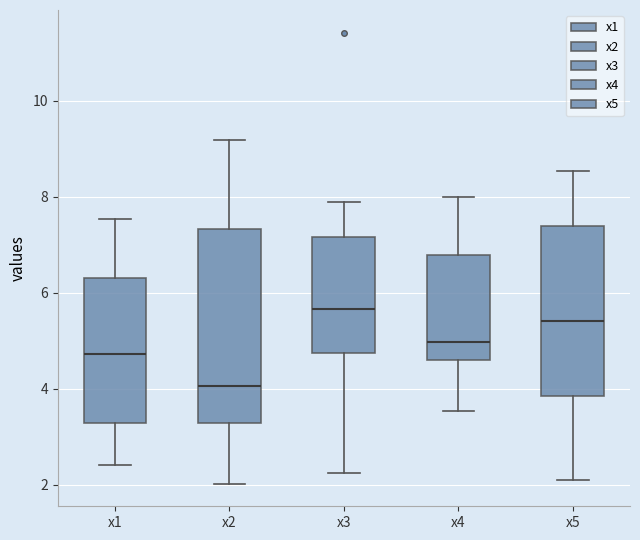

Reading left to right, transcribe this box plot: for each box, give where its median line is, the range the box spans, and where its two whiskers end, as read against the y-axis. The values are not printed on the chart, so give them approximately, as read against the axis.

x1: median 4.8, box 3.2 to 6.4, whiskers 2.4 to 7.6
x2: median 4.0, box 3.2 to 7.4, whiskers 2.0 to 9.2
x3: median 5.6, box 4.8 to 7.2, whiskers 2.2 to 7.8
x4: median 5.0, box 4.6 to 6.8, whiskers 3.6 to 8.0
x5: median 5.4, box 3.8 to 7.4, whiskers 2.2 to 8.6